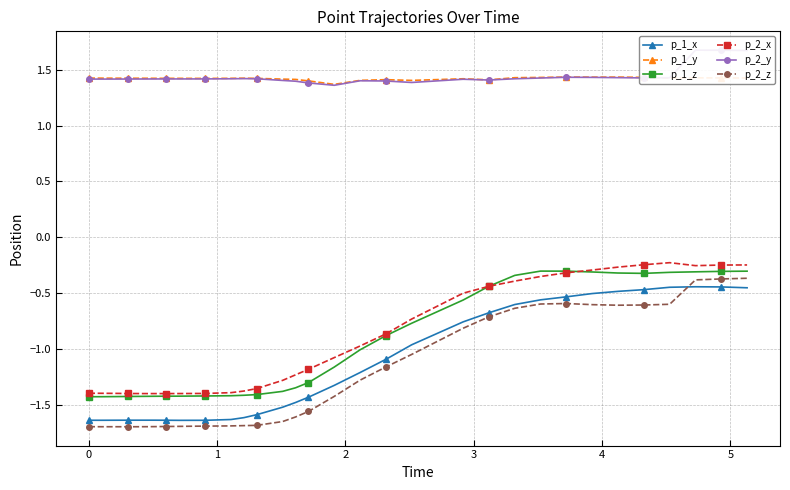

Which series has the largest total across all categories?

p_2_y